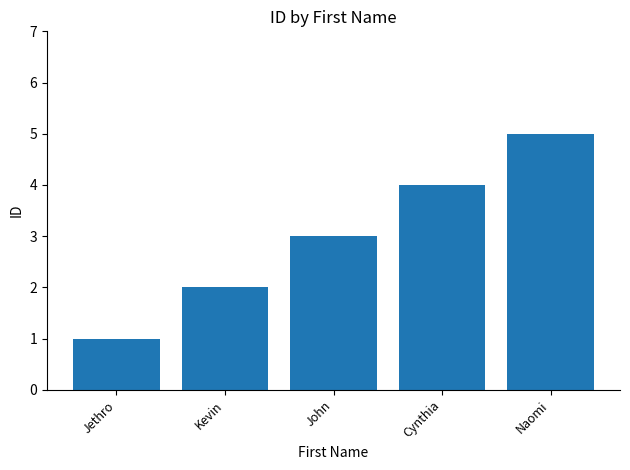

What is the difference between the values at Jethro and Cynthia?

3